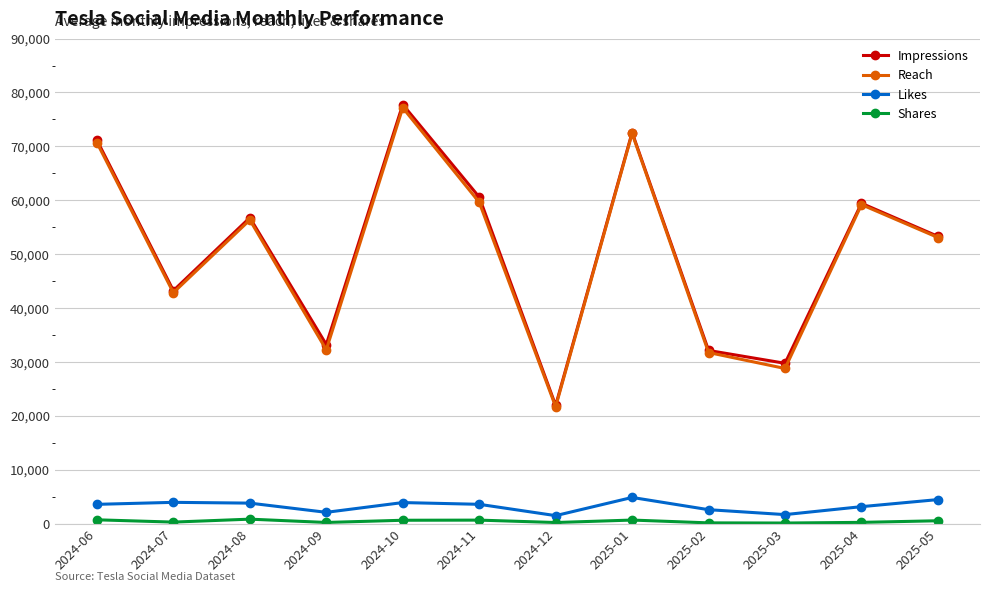

The value of Likes at 2024-07 is 6761. True or false?

False